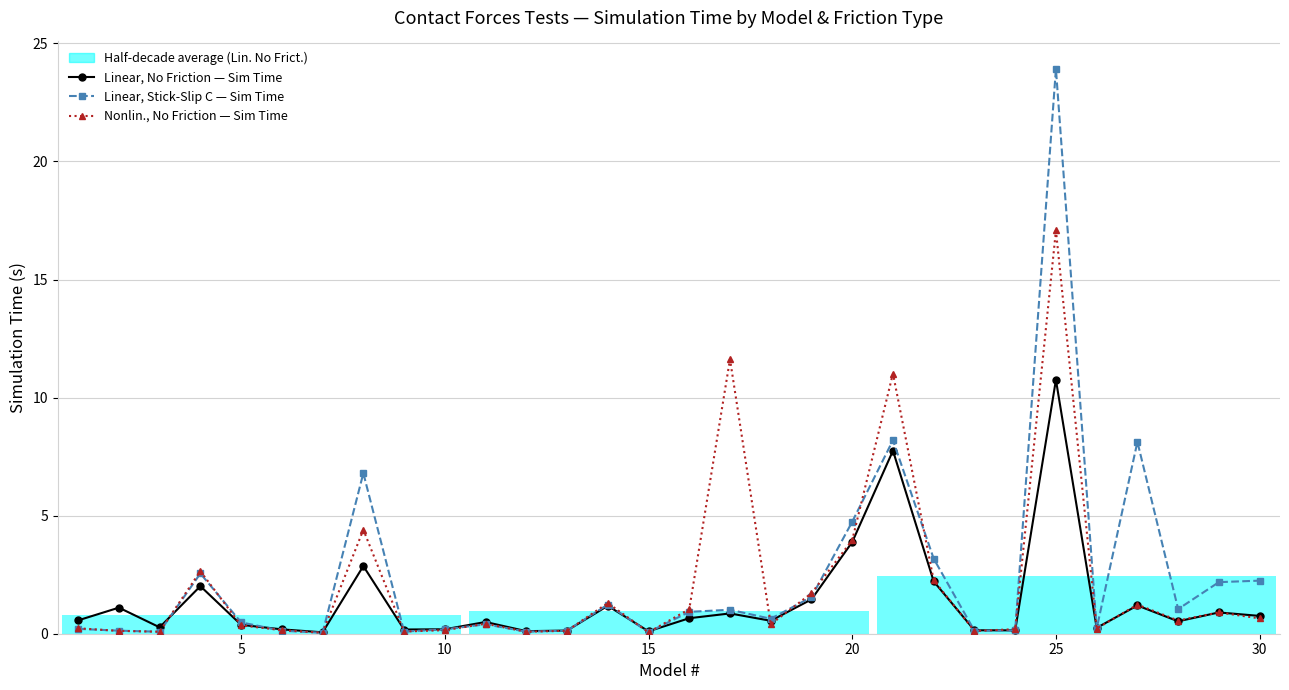

True or false: Linear, No Friction — Sim Time has more than 1 interior local peaks.

True